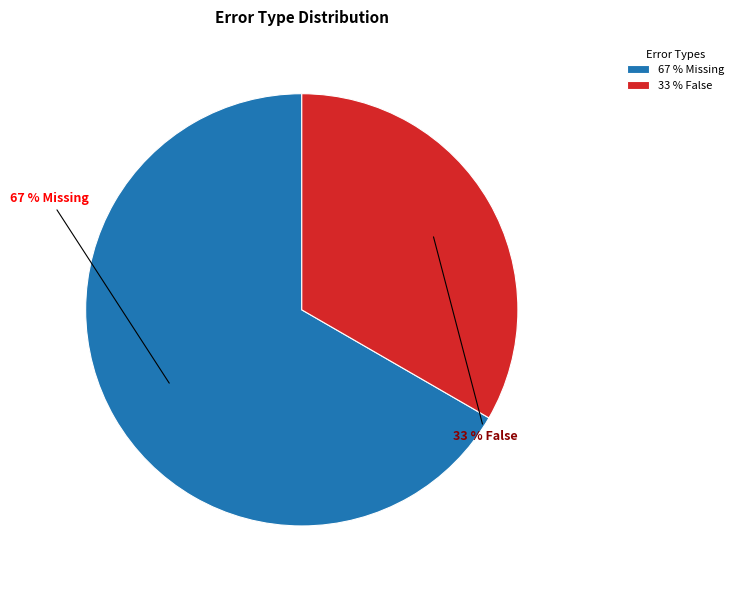

The 67 % Missing slice represents 67% of the pie. True or false?

True